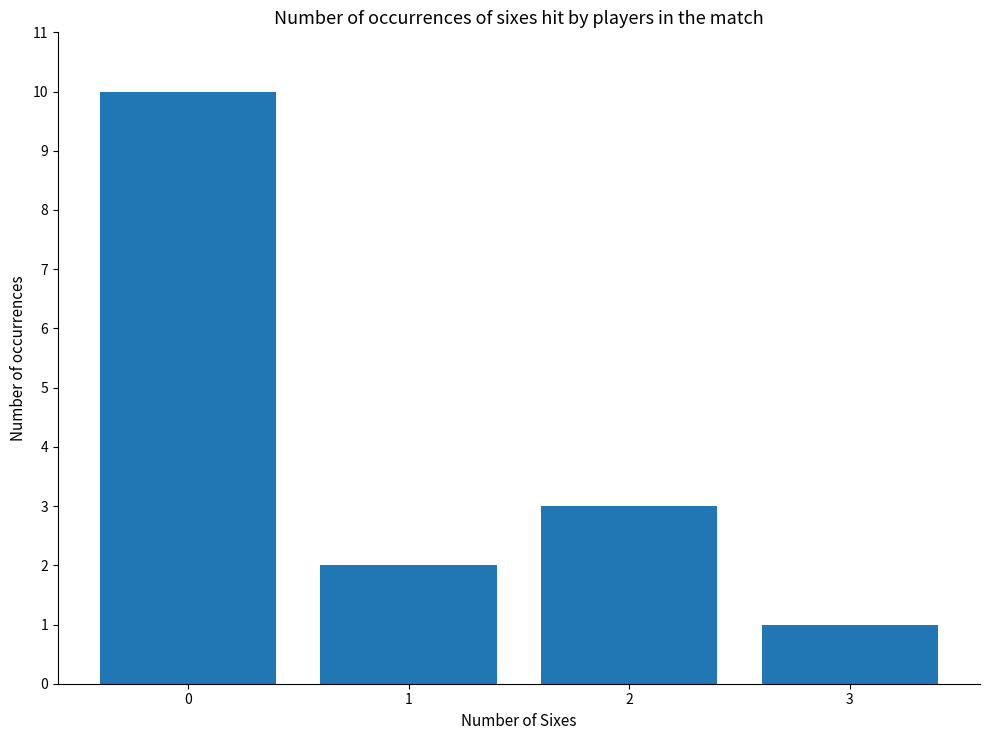

What is the average value?

4